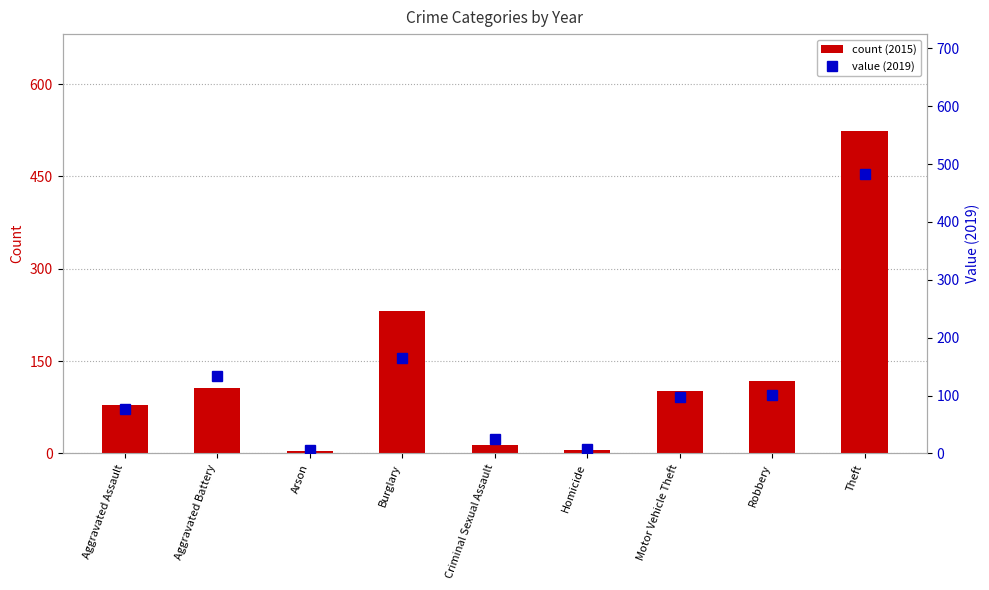

At which label is count (2015) closest to 264?

Burglary